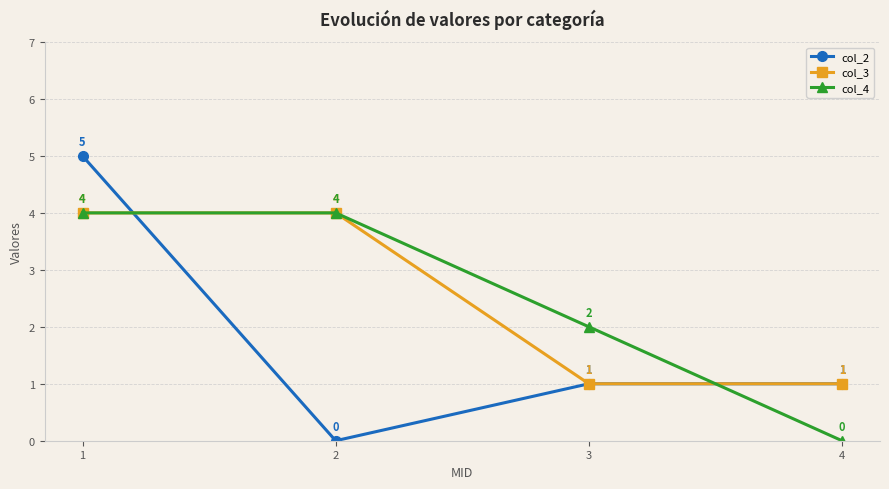

The value of col_3 at 2 is 2. True or false?

False